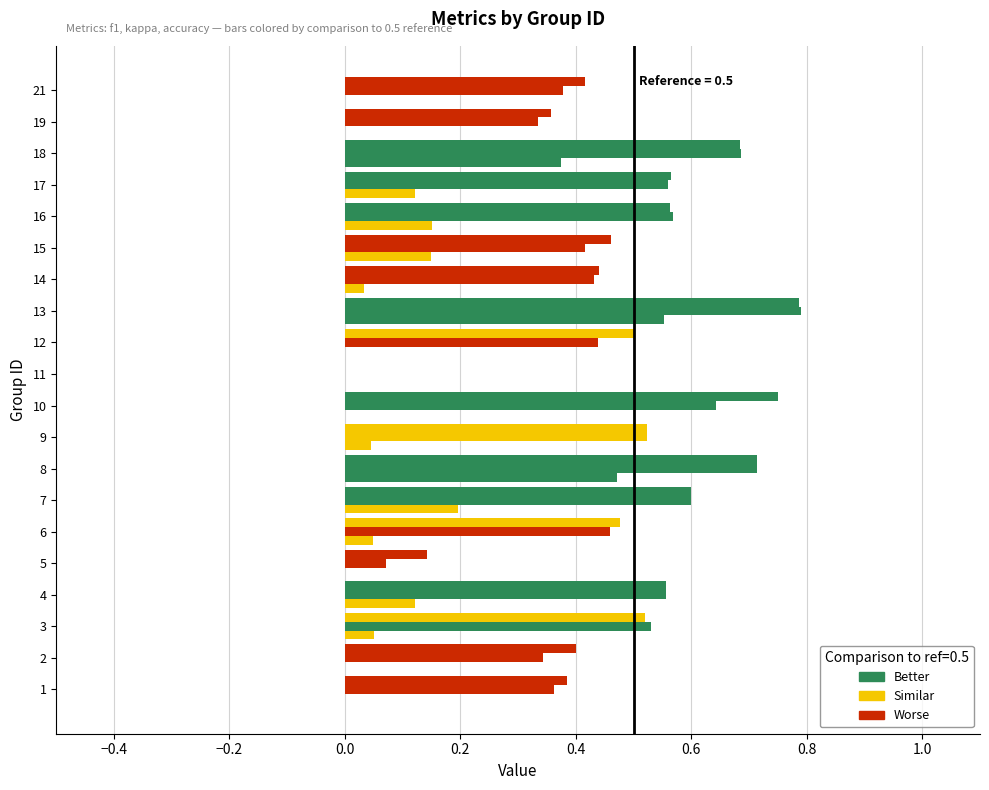

The value of f1 at 17 is 0.2. True or false?

False